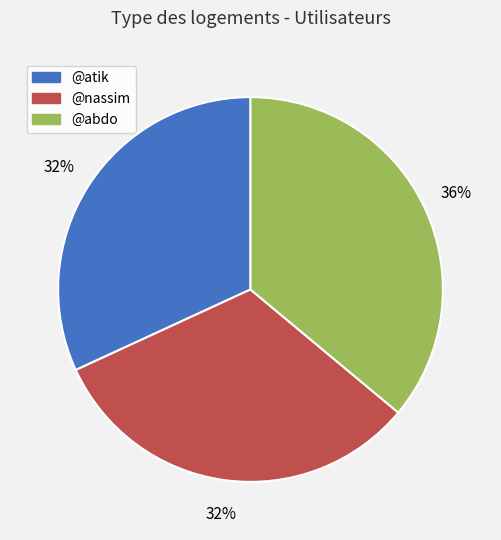

Combined, do @atik and @nassim account for over 50%?

Yes